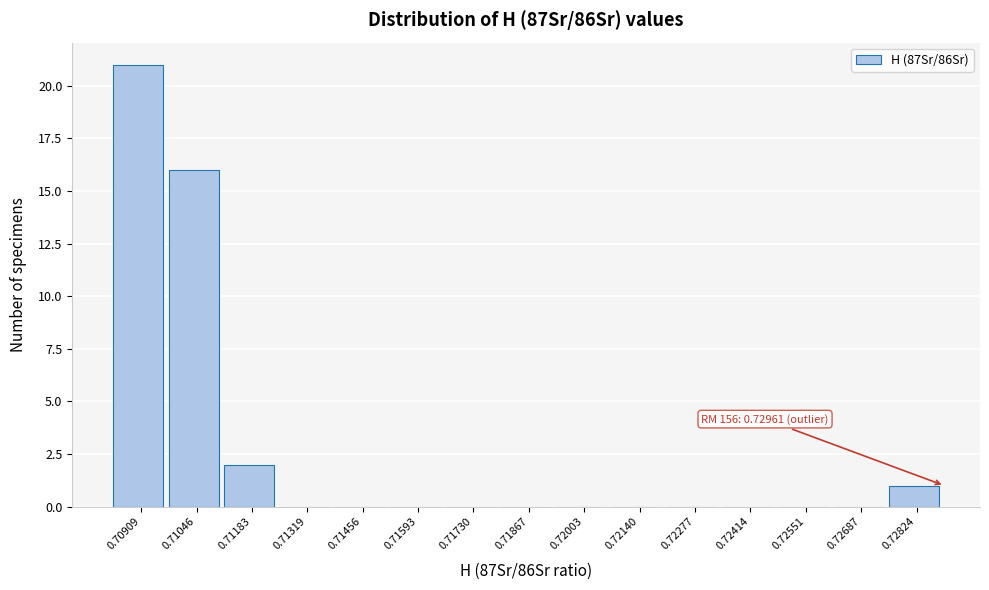

Reading left to right, list all the values displayed in this chart.

0.70909=21	0.71046=16	0.71183=2	0.71319=0	0.71456=0	0.71593=0	0.71730=0	0.71867=0	0.72003=0	0.72140=0	0.72277=0	0.72414=0	0.72551=0	0.72687=0	0.72824=1